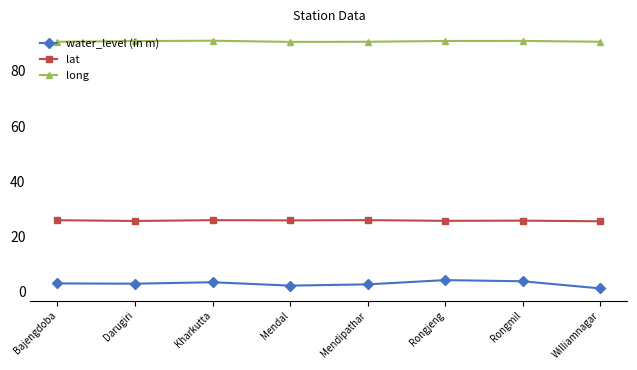

True or false: water_level (in m) and long intersect in this chart.

False